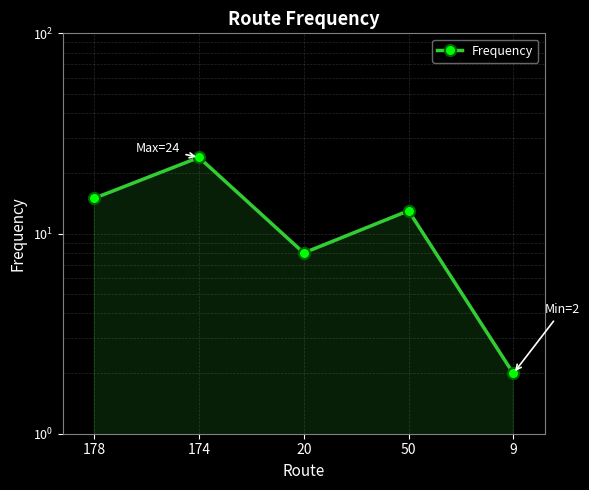

True or false: there are more than 0 points higher than both neighbors.

True